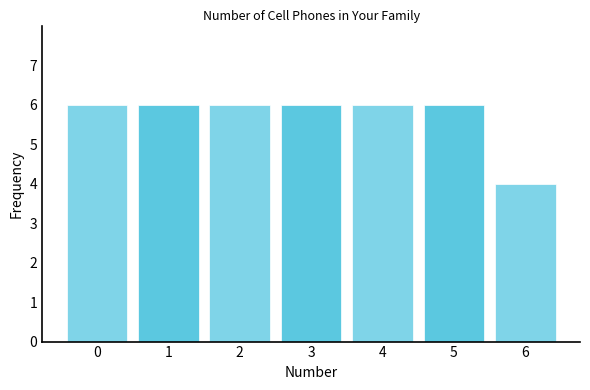

Reading right to left, what are all the values shown in this chart?

4	6	6	6	6	6	6